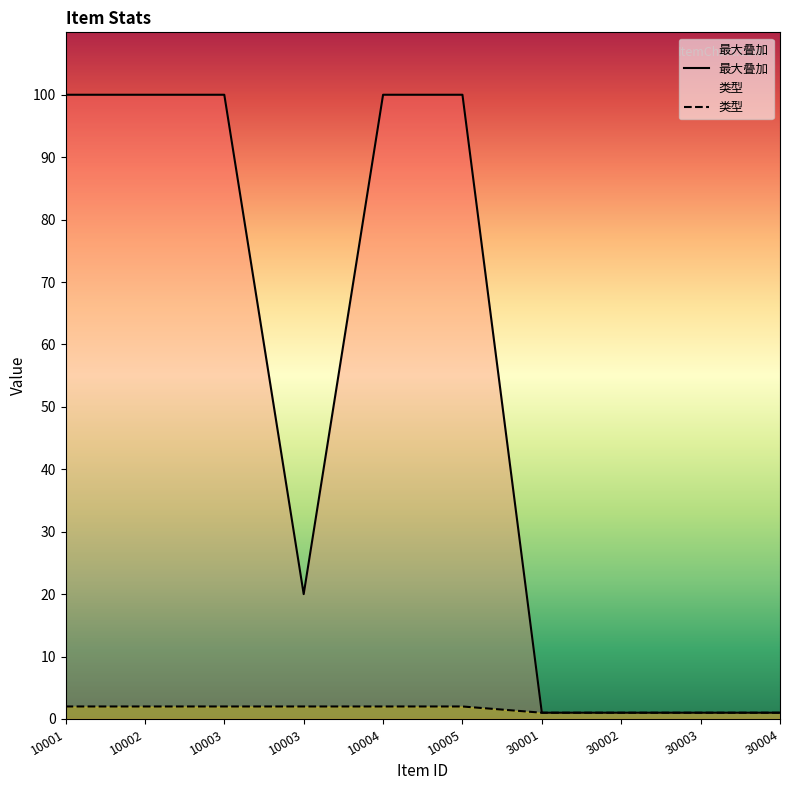

Where is the first local minimum for 最大叠加?

10003